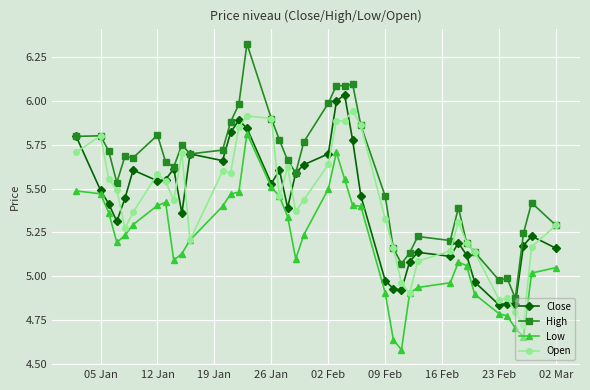

How many lines are shown in the chart?

4